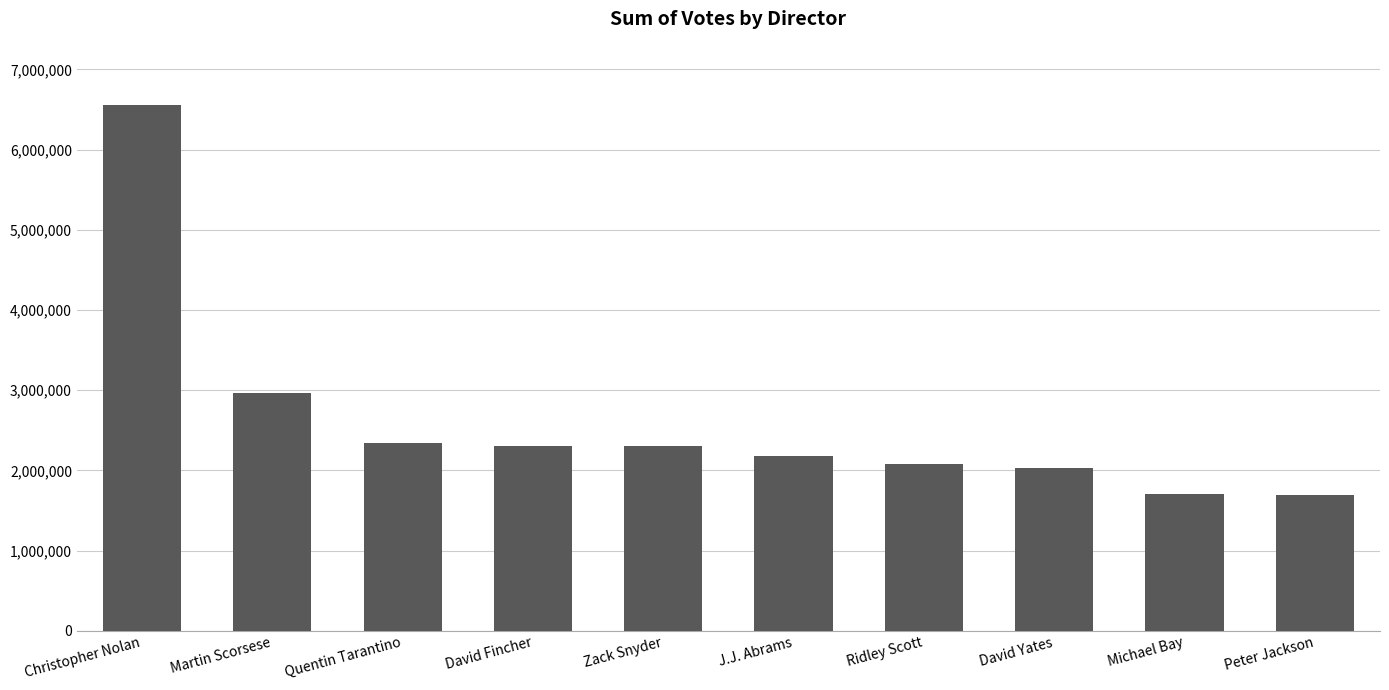

What is the maximum value shown in the chart?

6559085